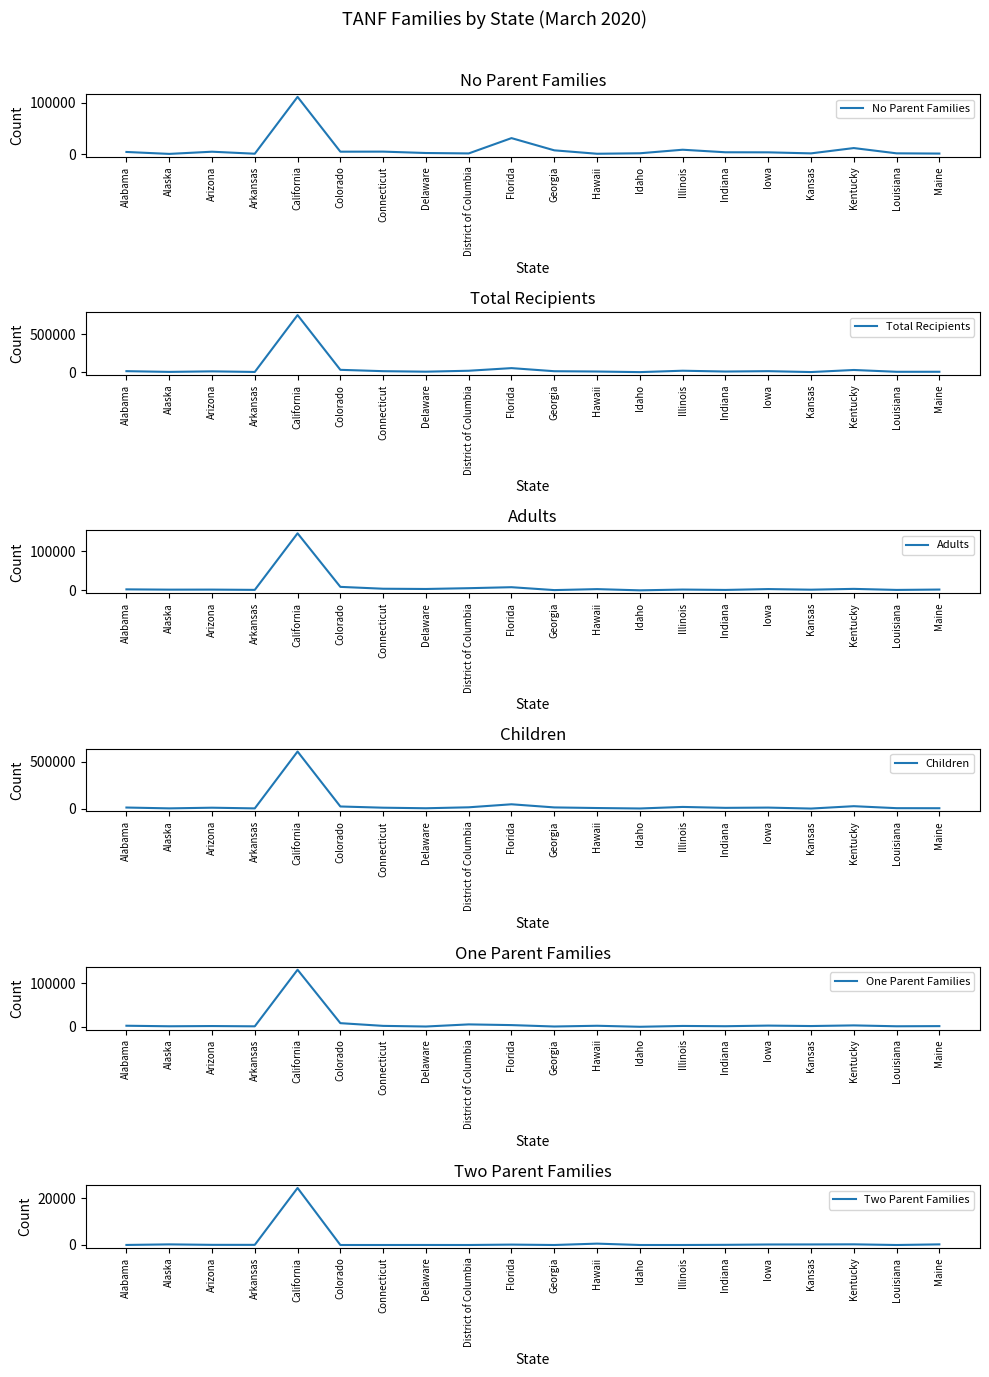

What is the difference between the second highest and second lowest values in the No Parent Families series?

30352